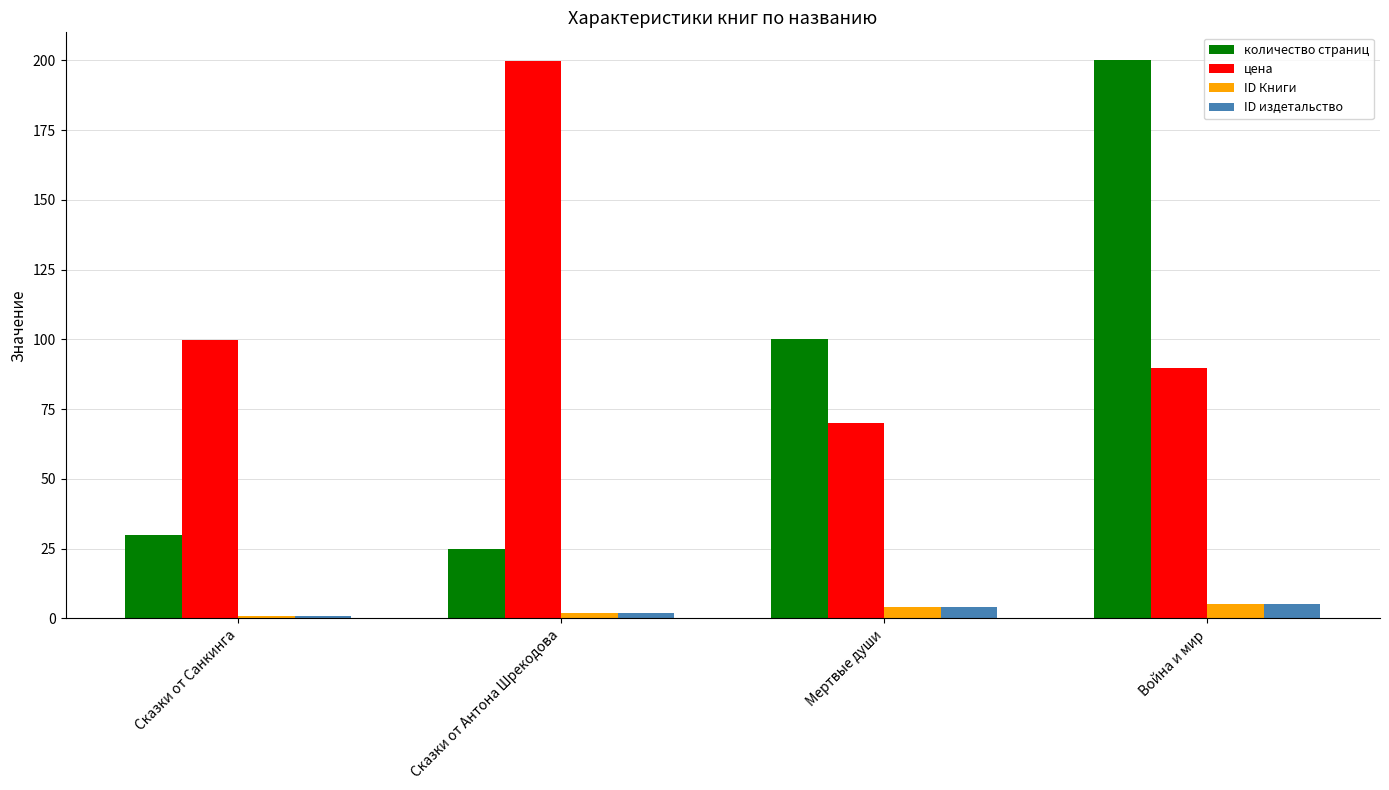

Reading left to right, what are all the values shown in this chart?

количество страниц: Сказки от Санкинга=30.0	Сказки от Антона Шрекодова=25.0	Мертвые души=100.0	Война и мир=200.0
цена: Сказки от Санкинга=99.9	Сказки от Антона Шрекодова=199.9	Мертвые души=69.9	Война и мир=89.9
ID Книги: Сказки от Санкинга=1.0	Сказки от Антона Шрекодова=2.0	Мертвые души=4.0	Война и мир=5.0
ID издетальство: Сказки от Санкинга=1.0	Сказки от Антона Шрекодова=2.0	Мертвые души=4.0	Война и мир=5.0